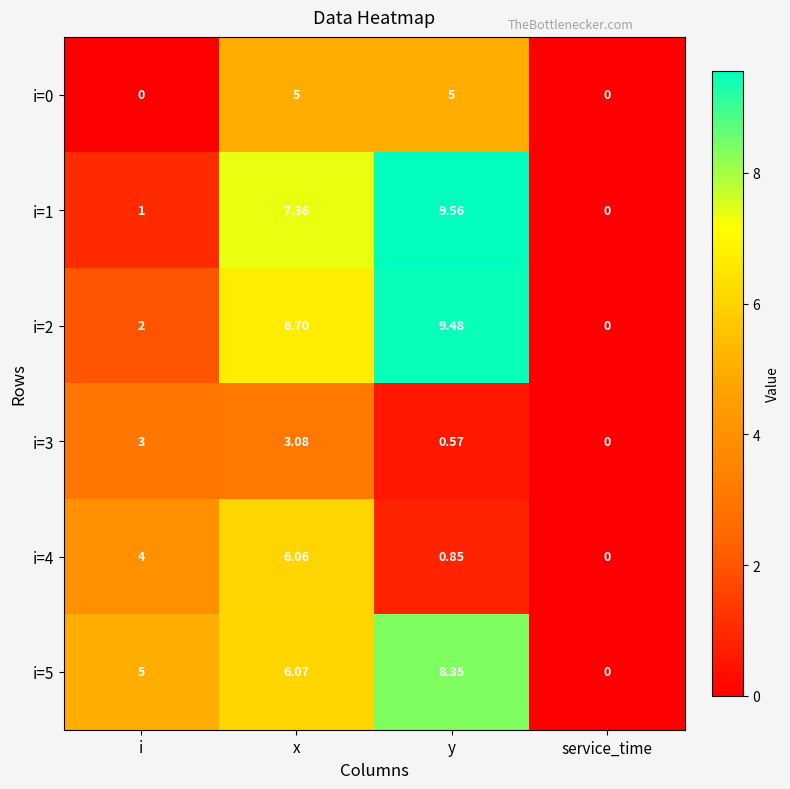

What is the spread (max minus min) of values at i?

5.0